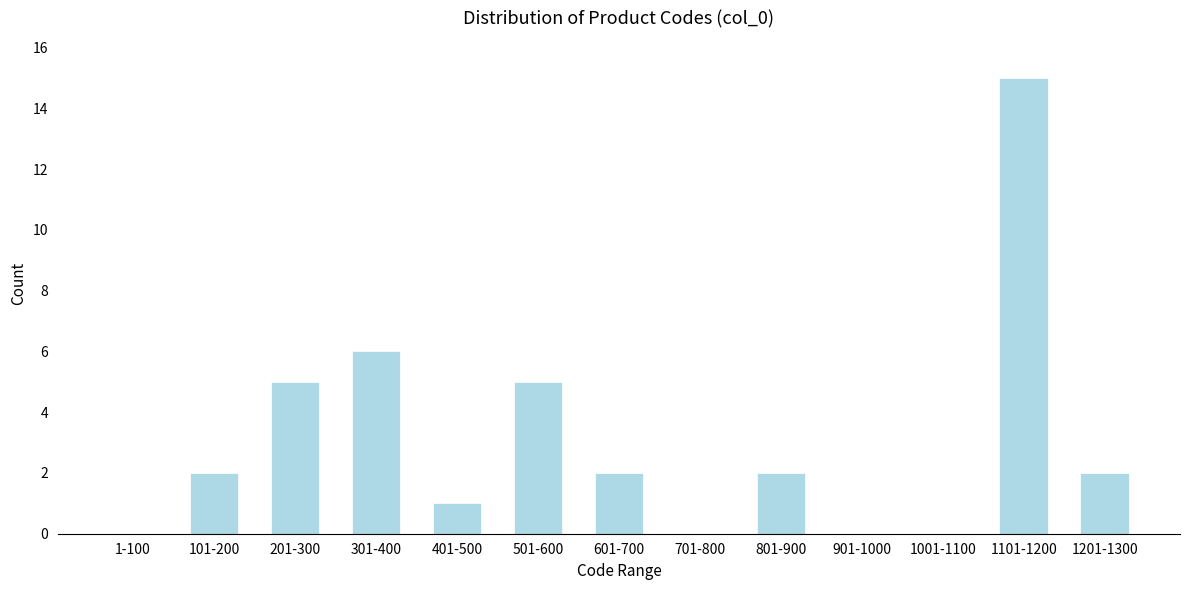

Reading left to right, list all the values displayed in this chart.

1-100=0	101-200=2	201-300=5	301-400=6	401-500=1	501-600=5	601-700=2	701-800=0	801-900=2	901-1000=0	1001-1100=0	1101-1200=15	1201-1300=2